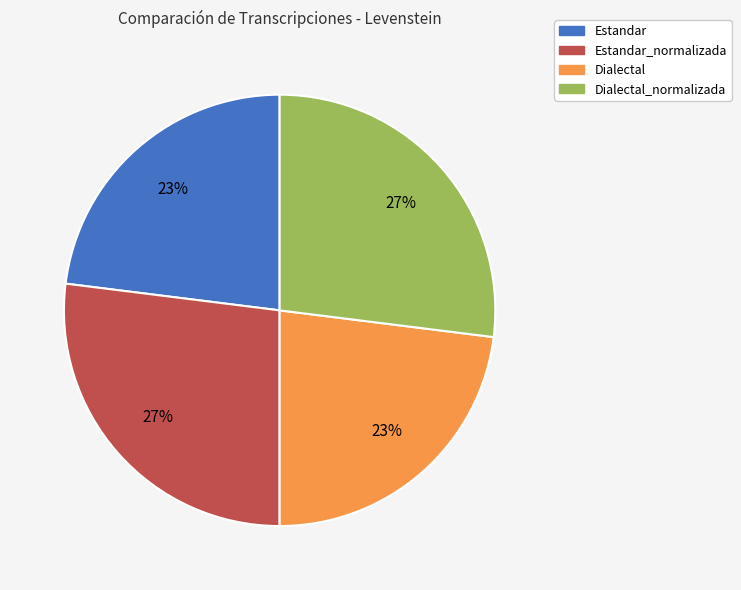

What percentage is the Estandar_normalizada slice, to the nearest percent?

27%